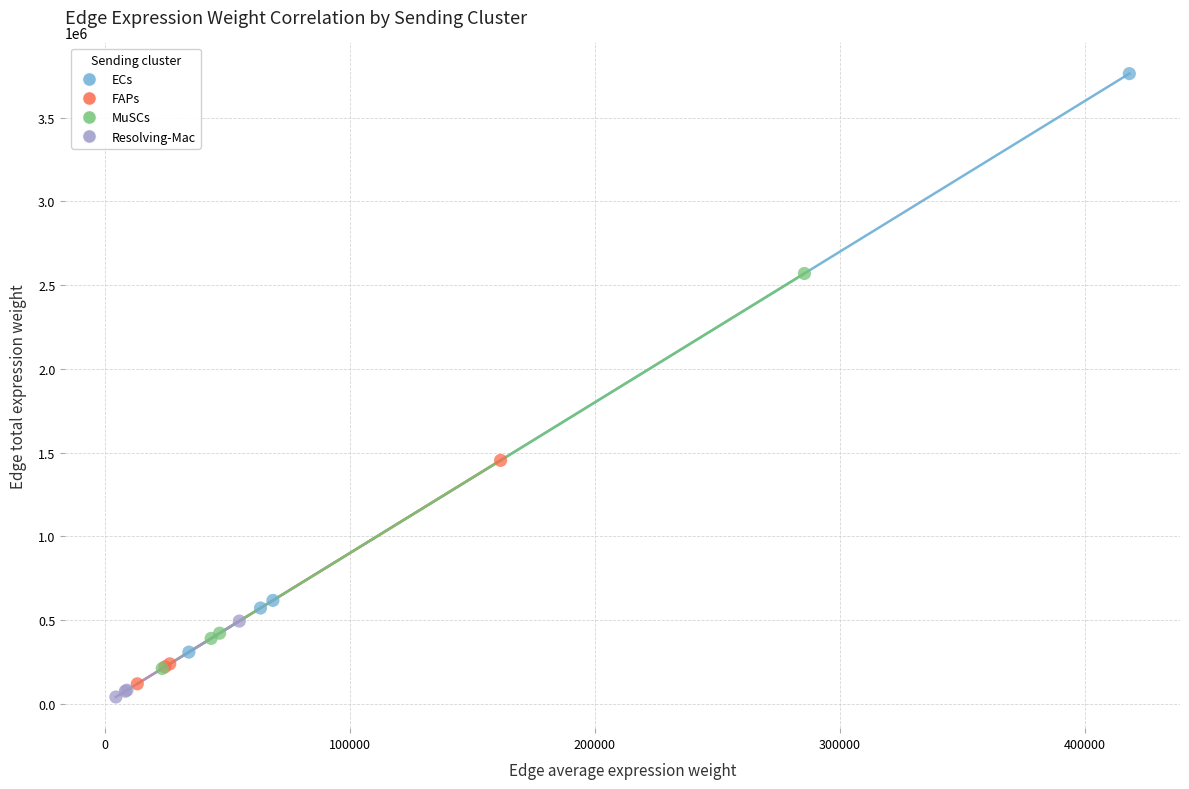

Which series has the widest spread of Y values?

ECs